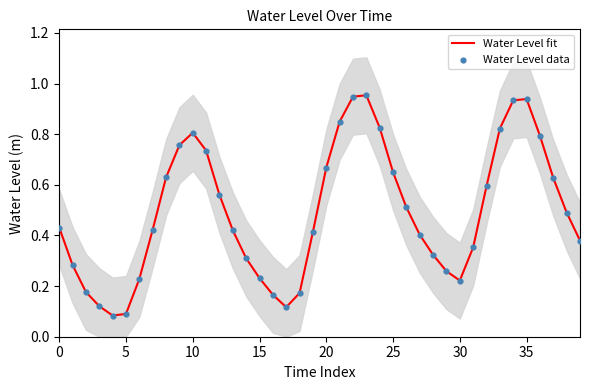

At which category is the sum across all series the highest?

23